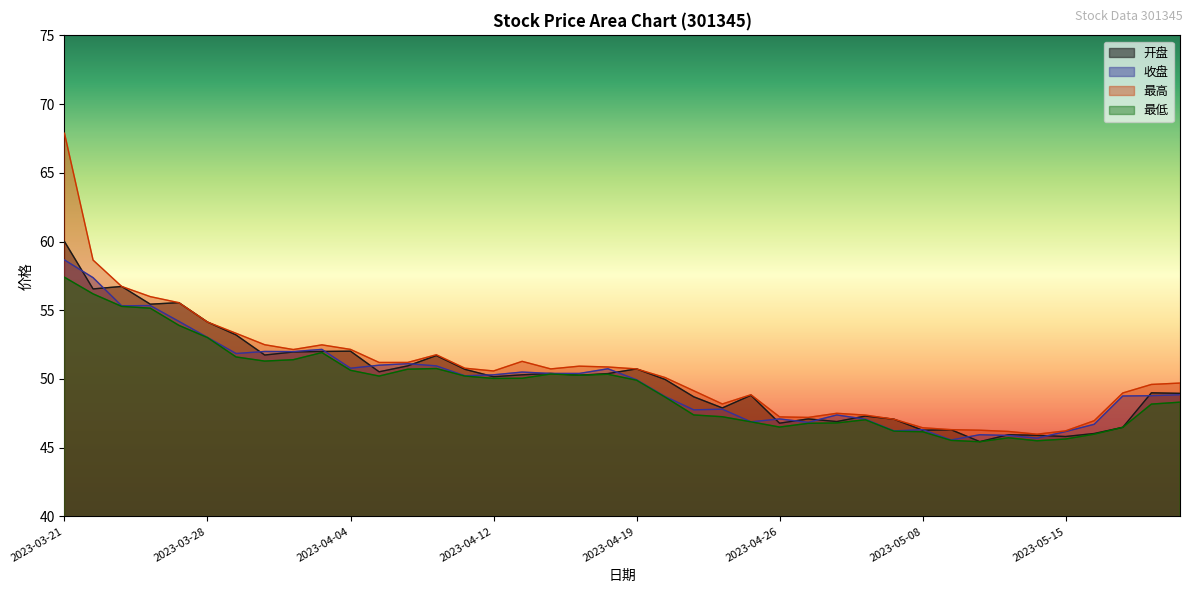

Read the 收盘 value at 2023-03-29.

51.9